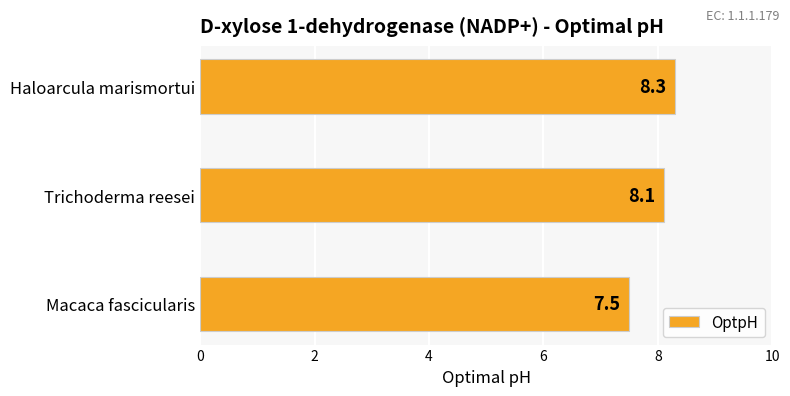

What is the difference between the maximum and minimum values?

0.8